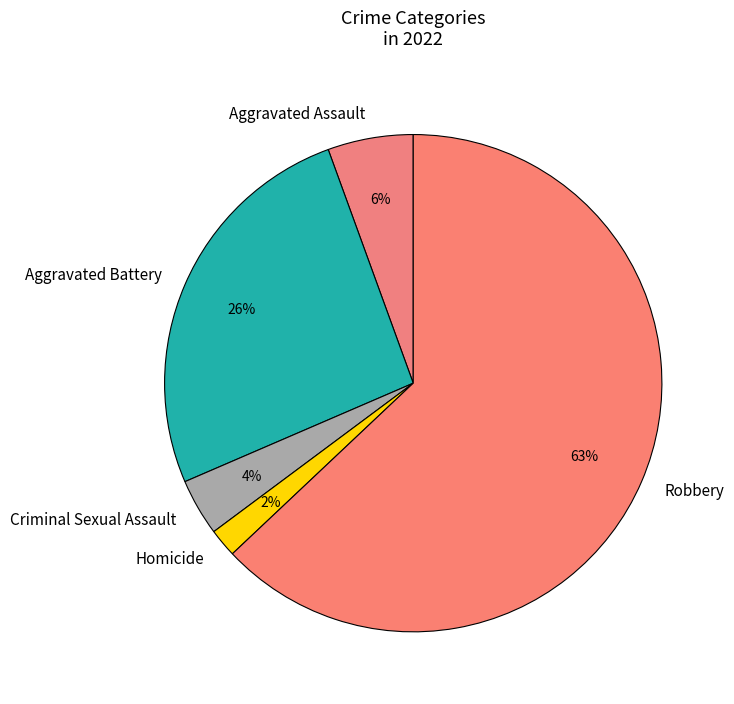

What percentage is the Criminal Sexual Assault slice, to the nearest percent?

4%